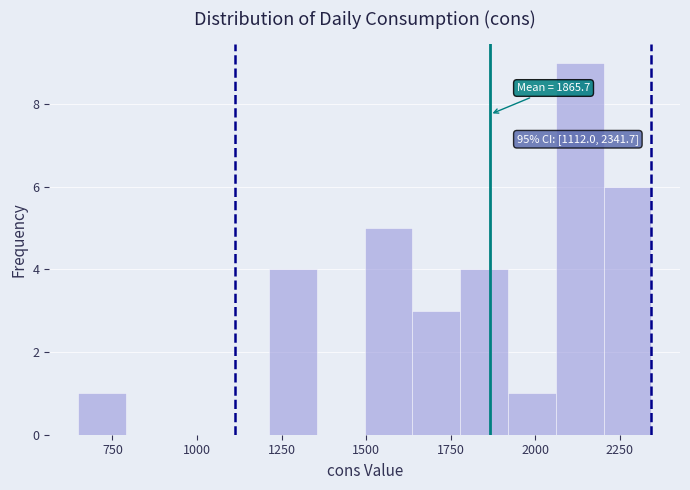

Read against the x-axis, roughly where is the centre of the tallest bar?

2150